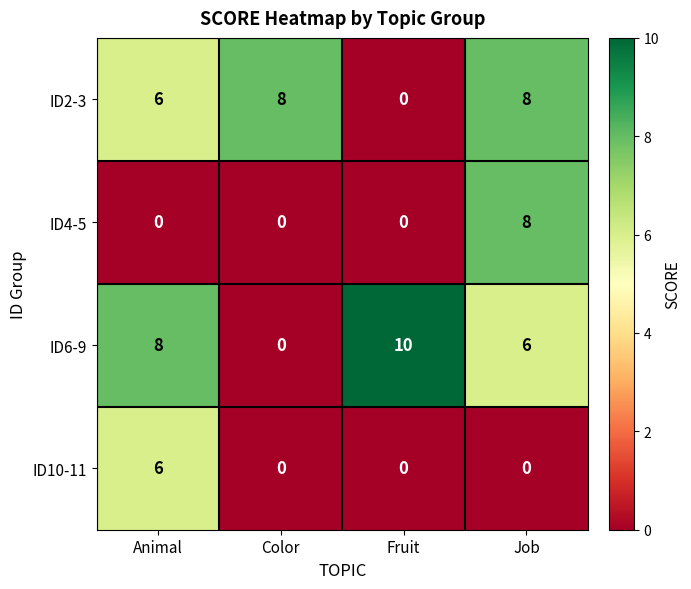

At which category does the chart reach its peak across all series?

Fruit